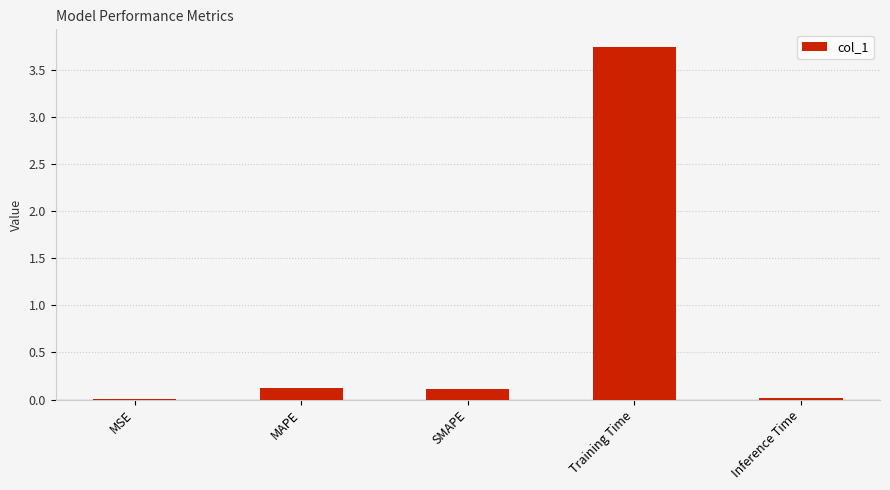

At which category does the chart reach its peak across all series?

Training Time